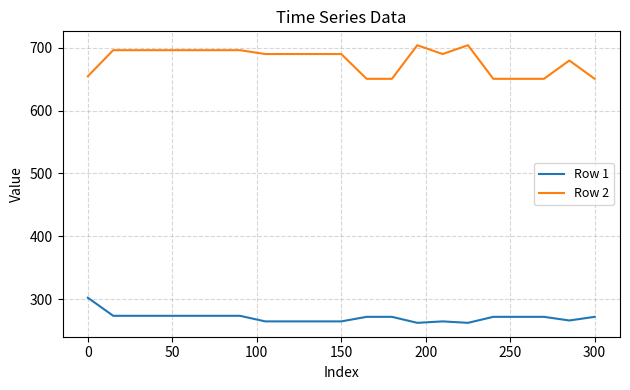

Which series has the largest range (max minus min)?

Row 2